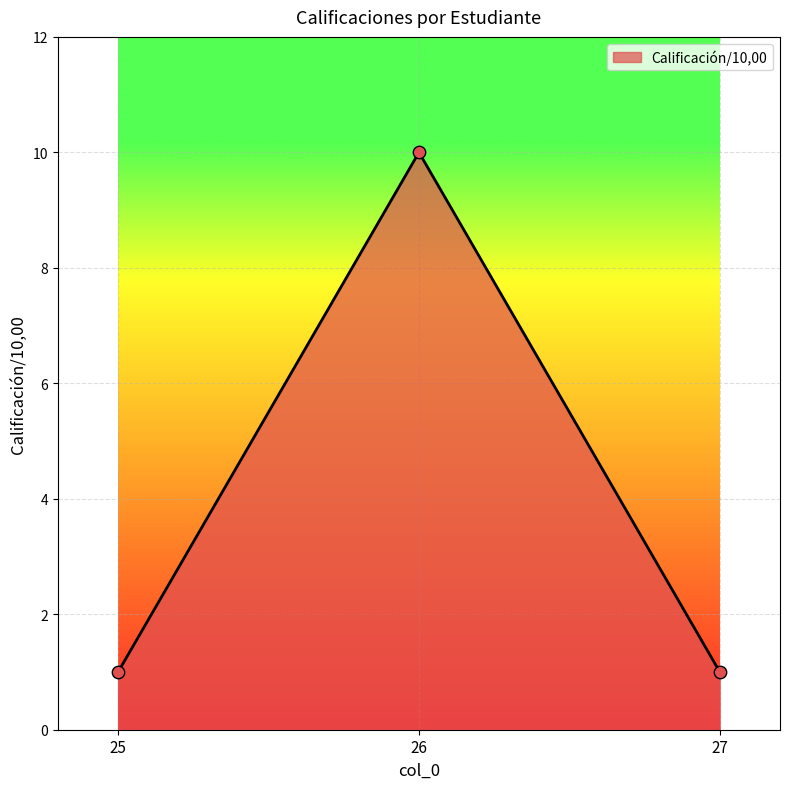

What is the ratio of the value at 26 to the value at 25?

10.0